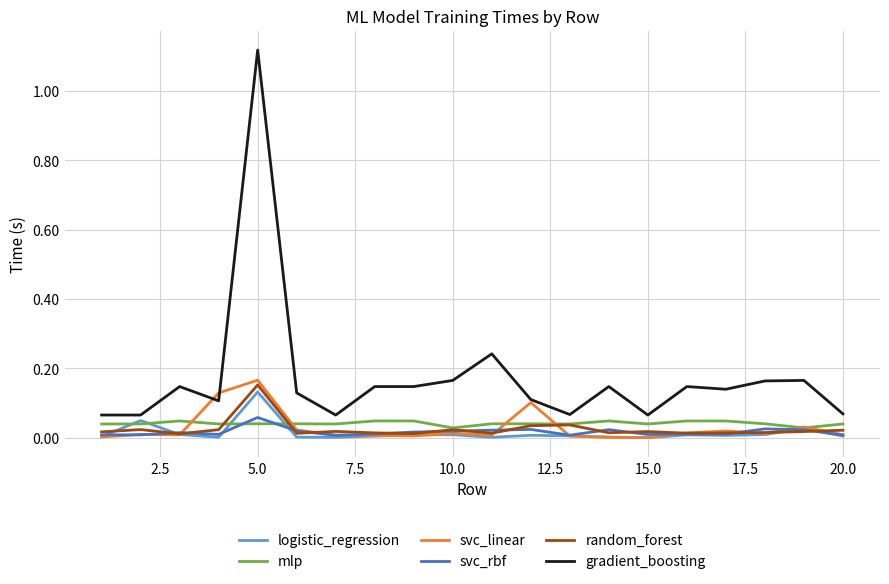

Which series has the largest total across all categories?

gradient_boosting